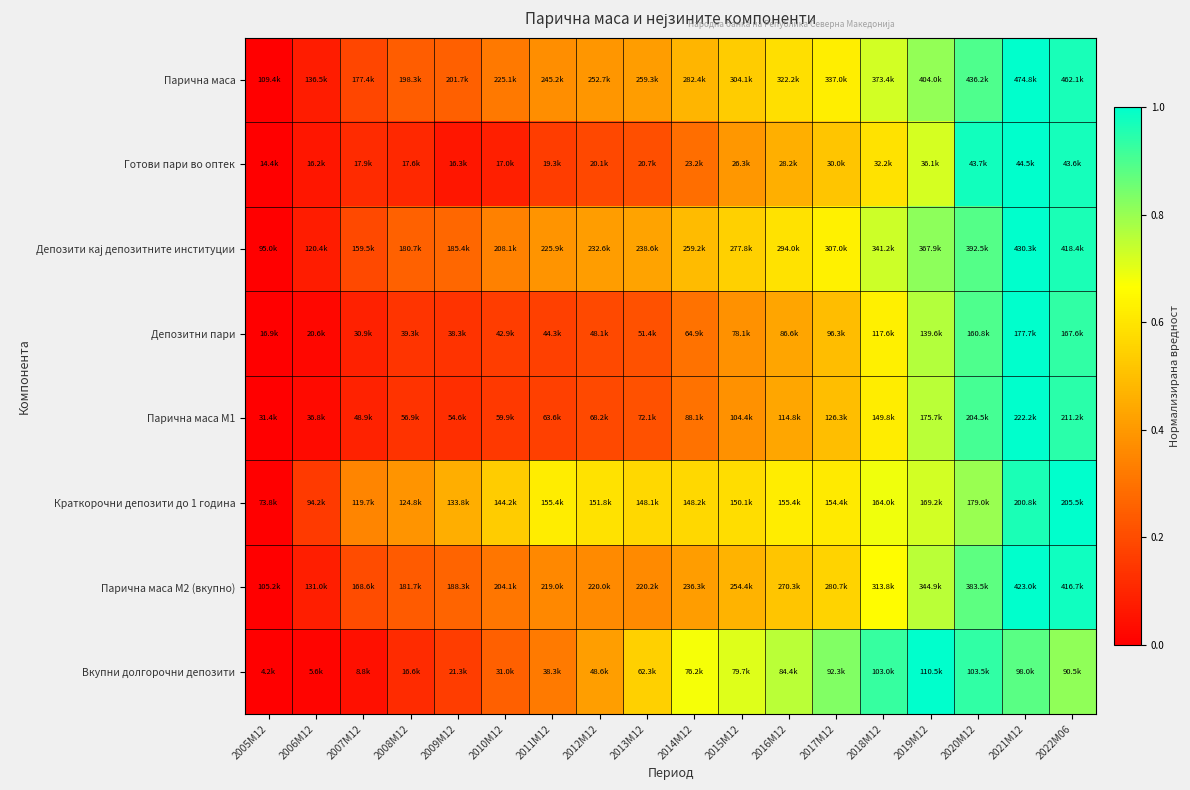

How many data points does each series have?

18